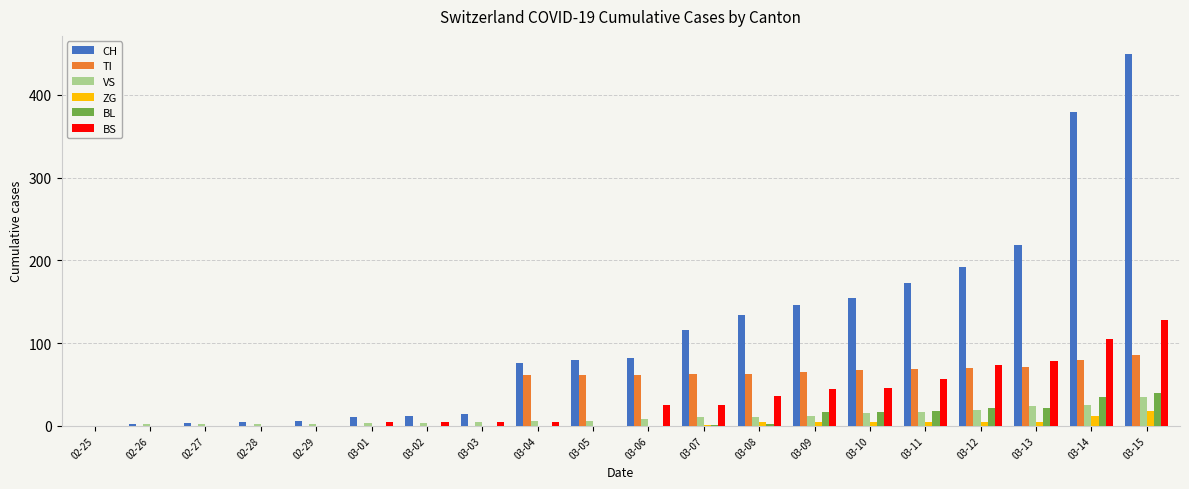

Which series has the largest total across all categories?

CH